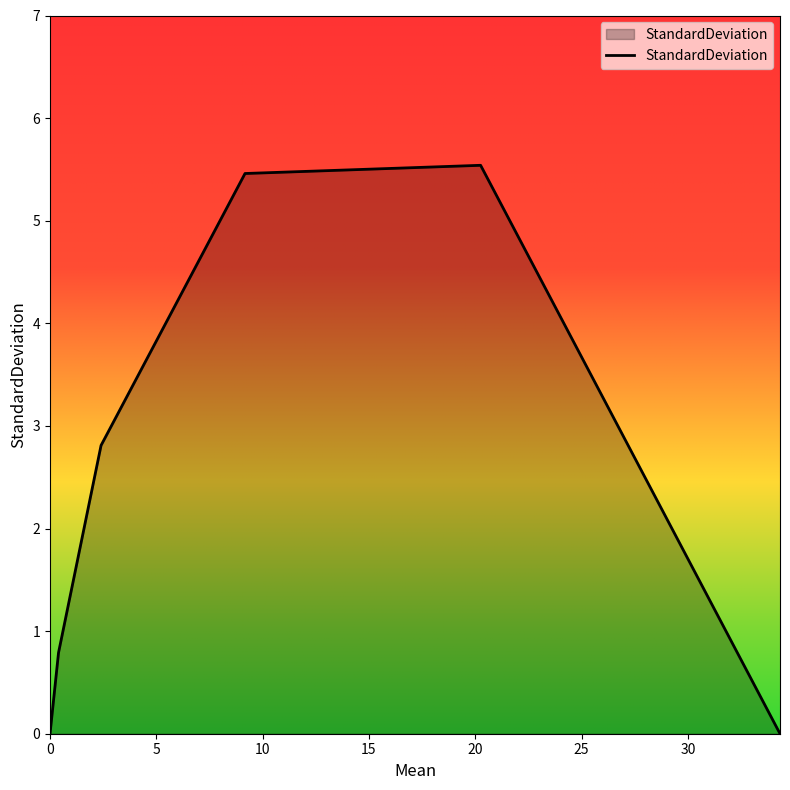

What is the sum of all values?

14.6